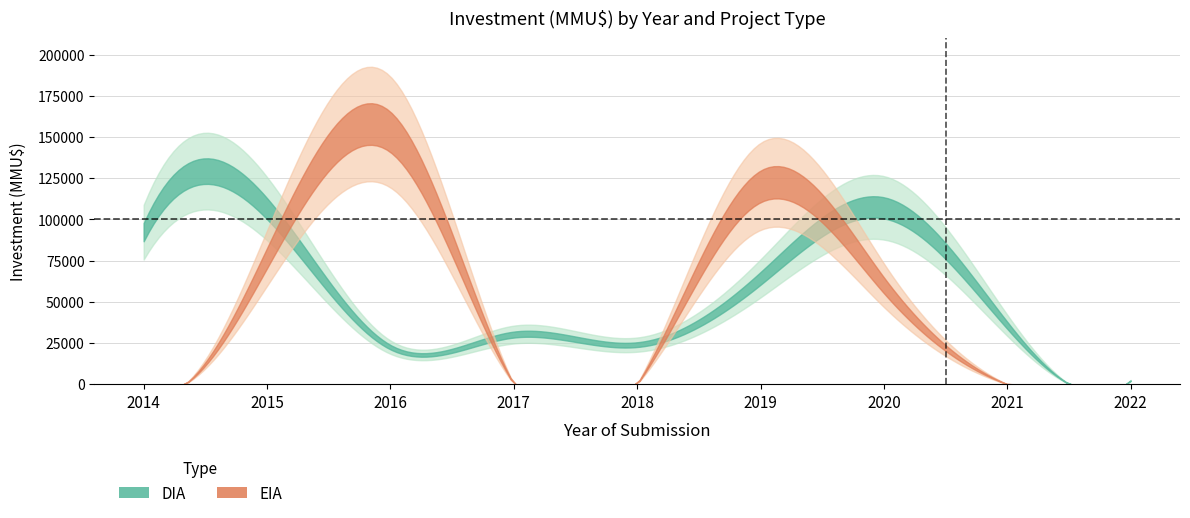

True or false: EIA_count and DIA_investment intersect in this chart.

False